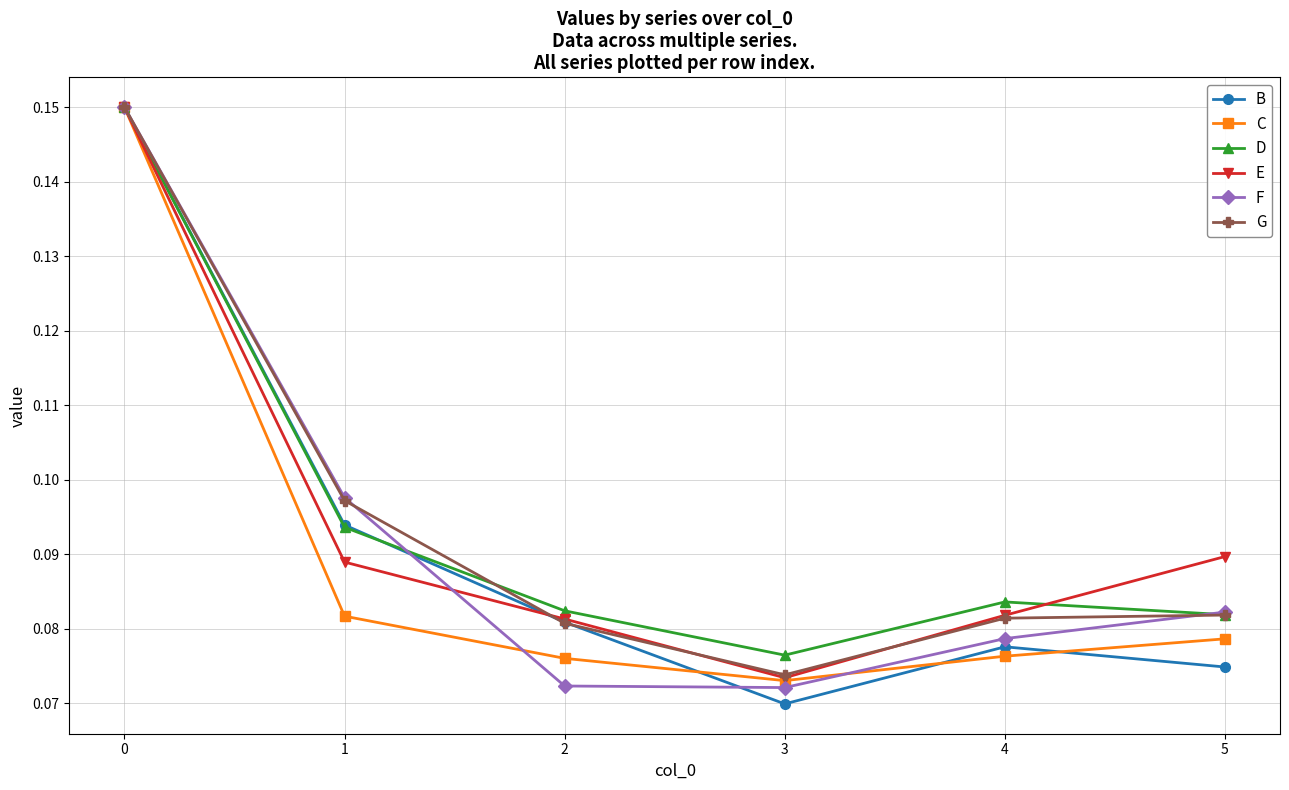

What is the total value across all series at 2?

0.5